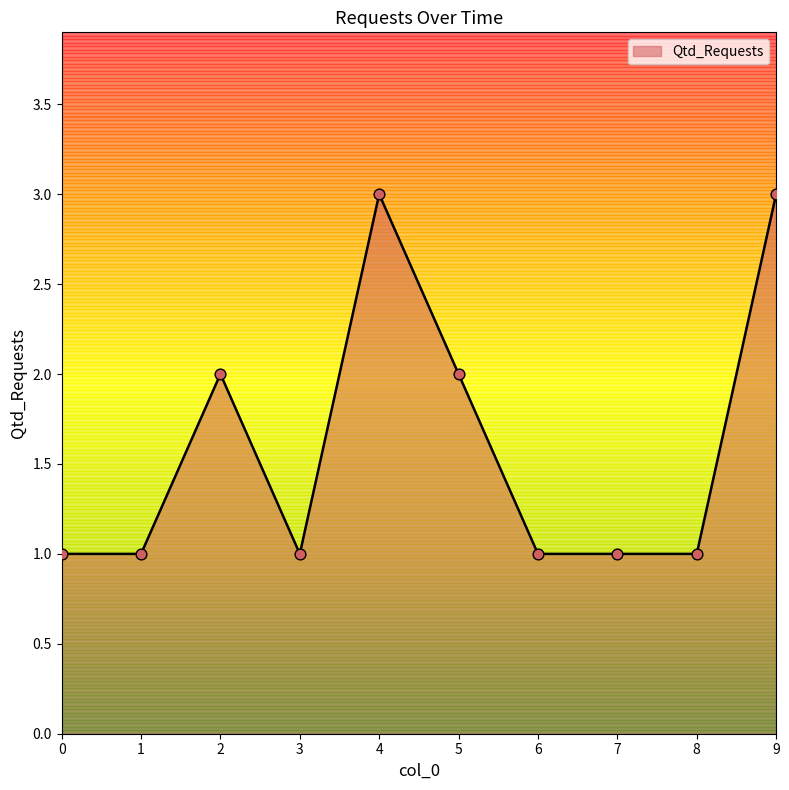

What is the change in value from 5 to 8?

-1